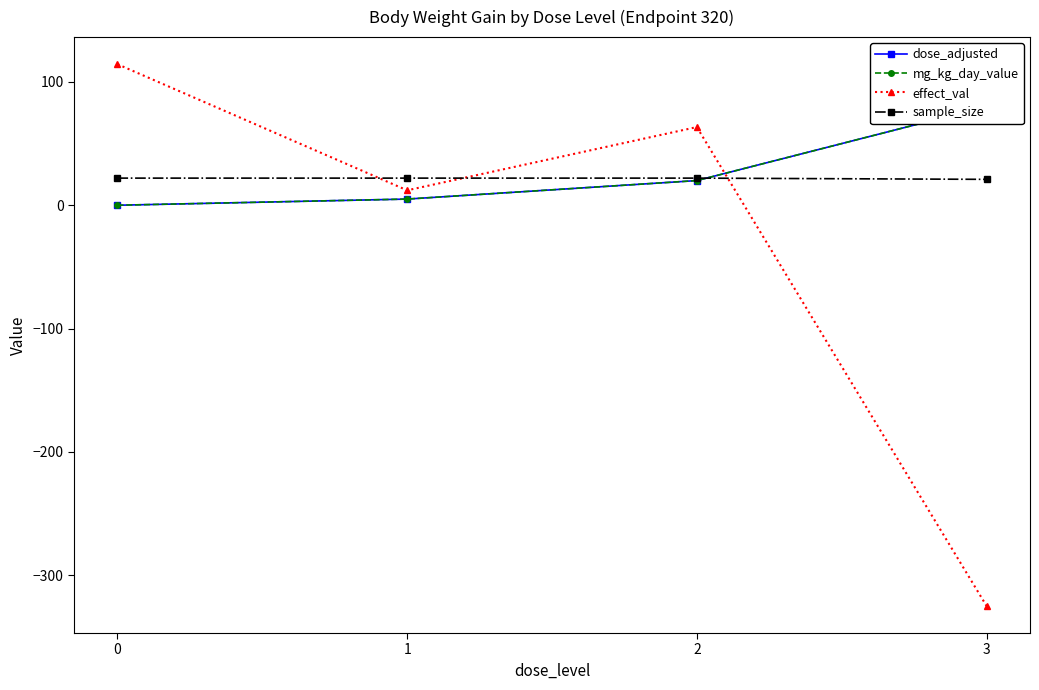

How many data points in effect_val are above 63?

2